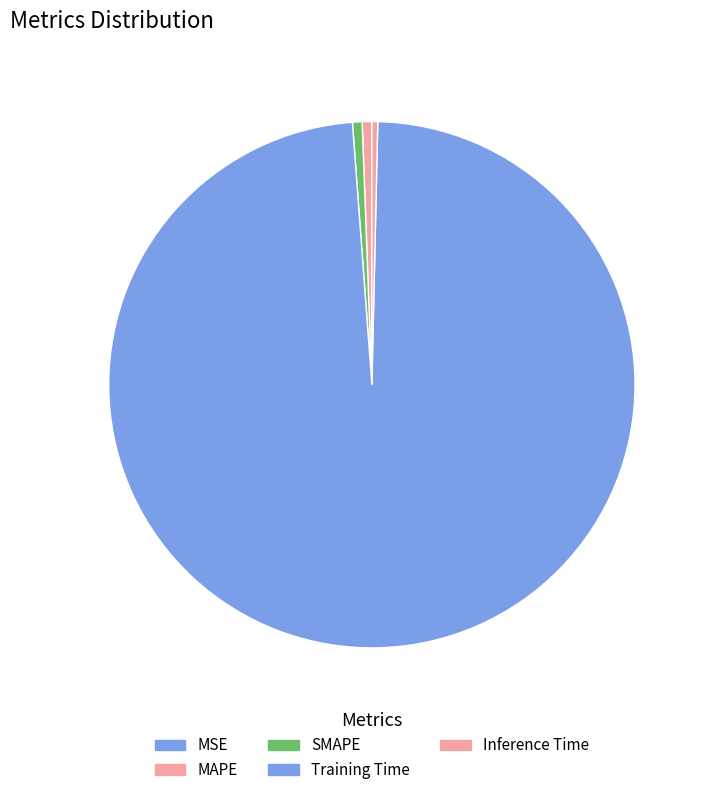

What is the smallest slice in the pie chart?

MSE